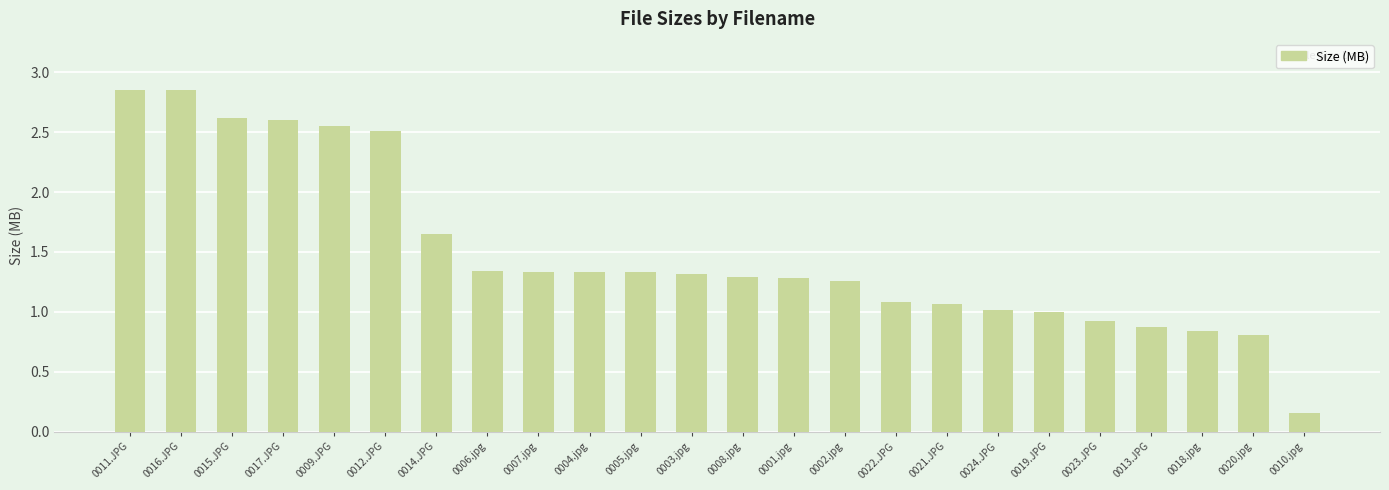

Count the number of data series in this chart.

1